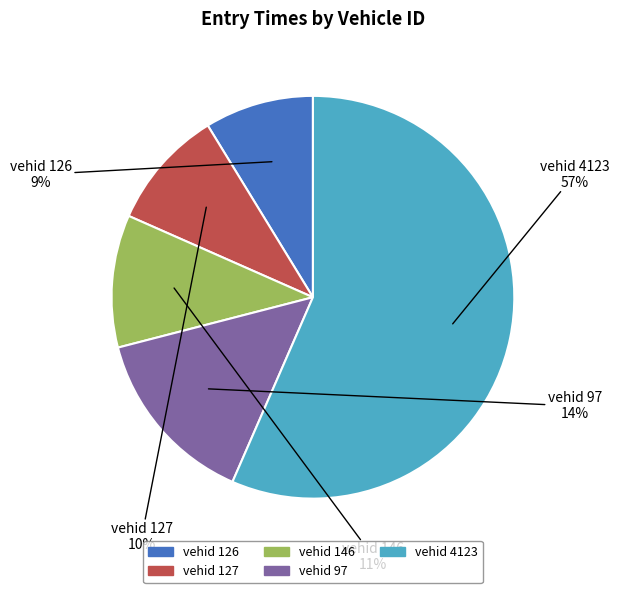

Which category has the biggest portion of the pie?

vehid 4123